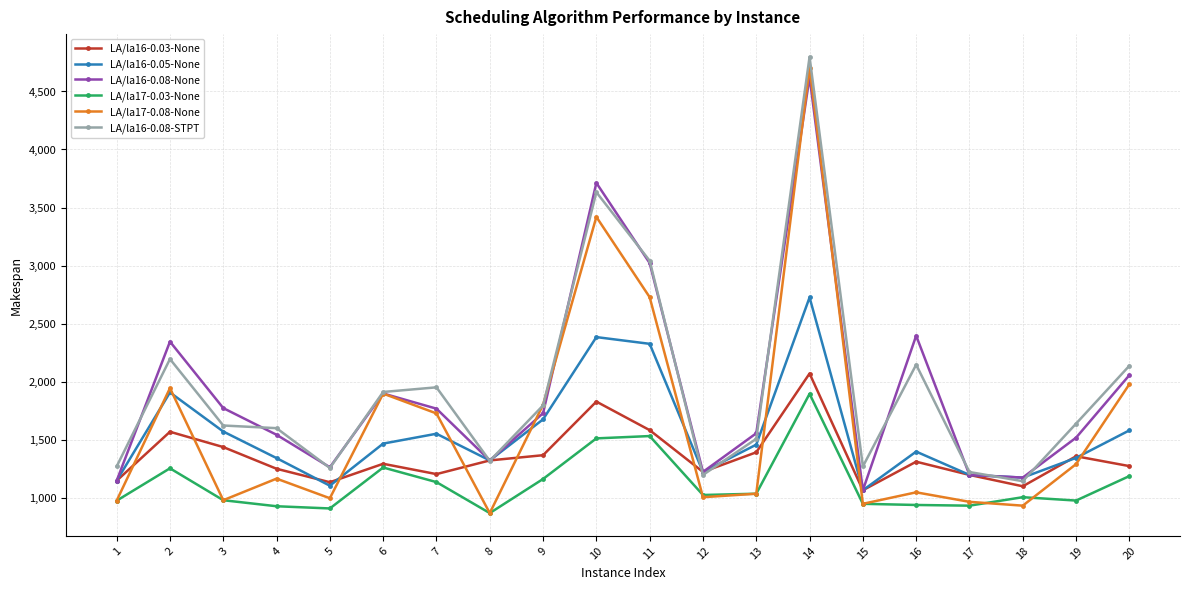

Is it true that LA/la17-0.03-None equals 1252 at 2?

True